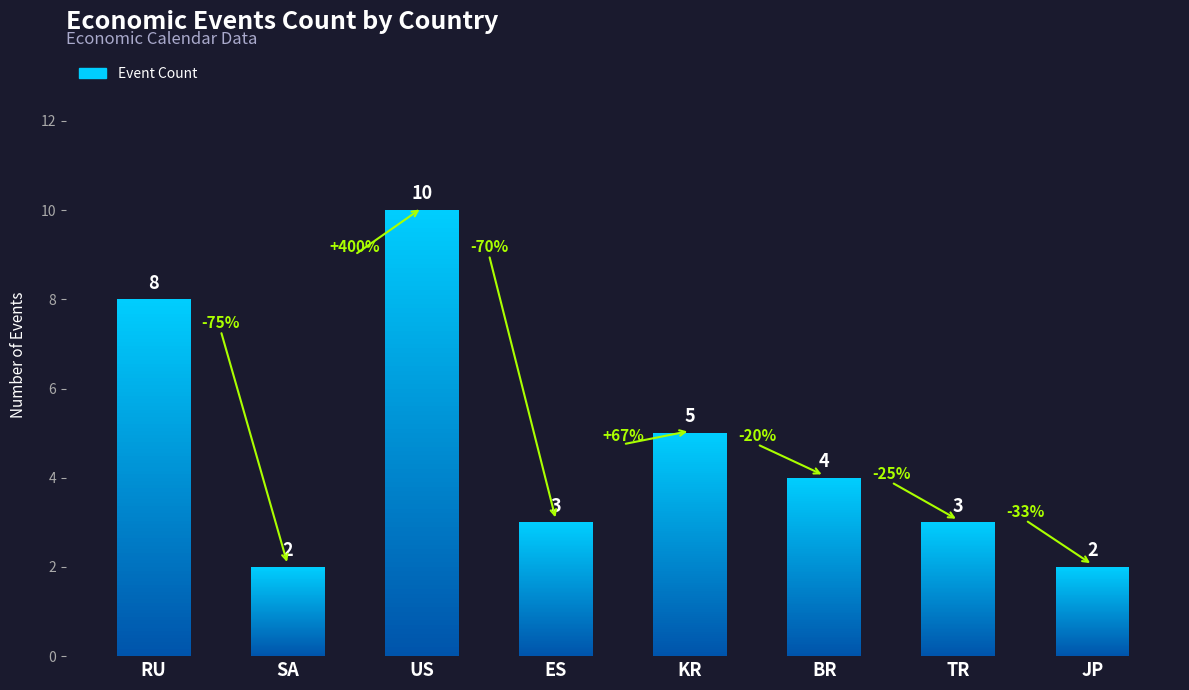

Does the chart contain any negative values?

No